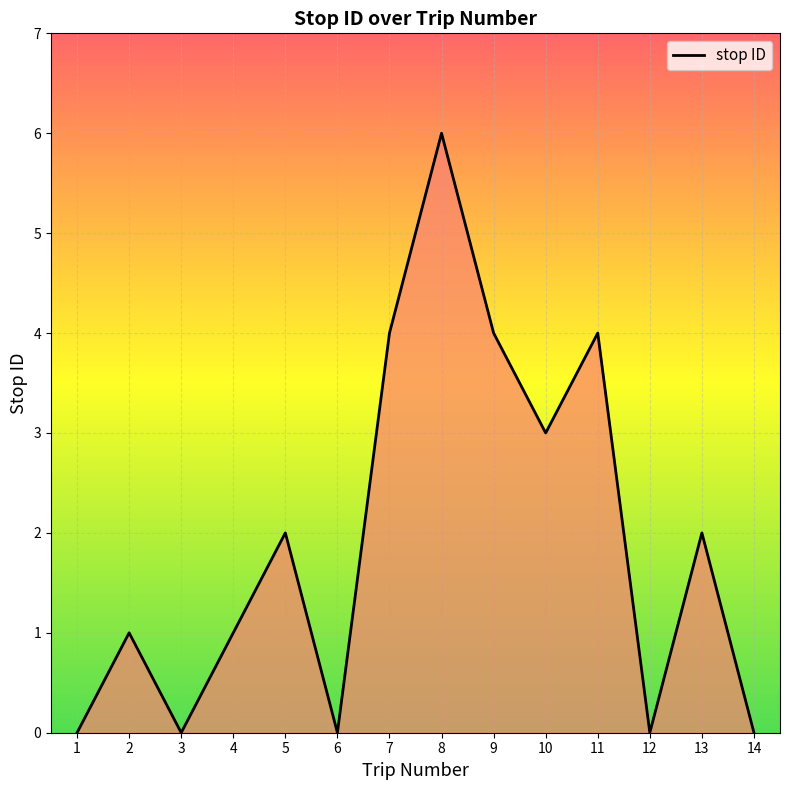

Read the value at 8.

6